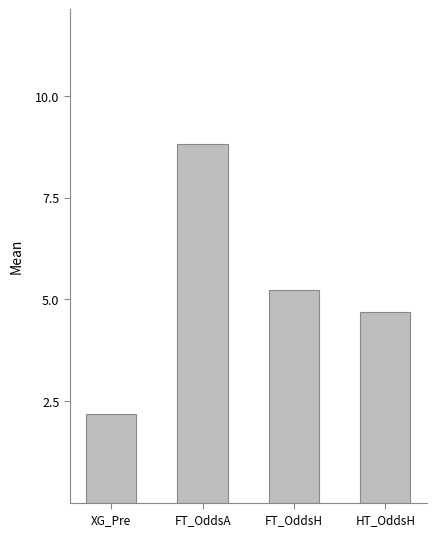

What is the label of the 4th bar from the right?

XG_Pre